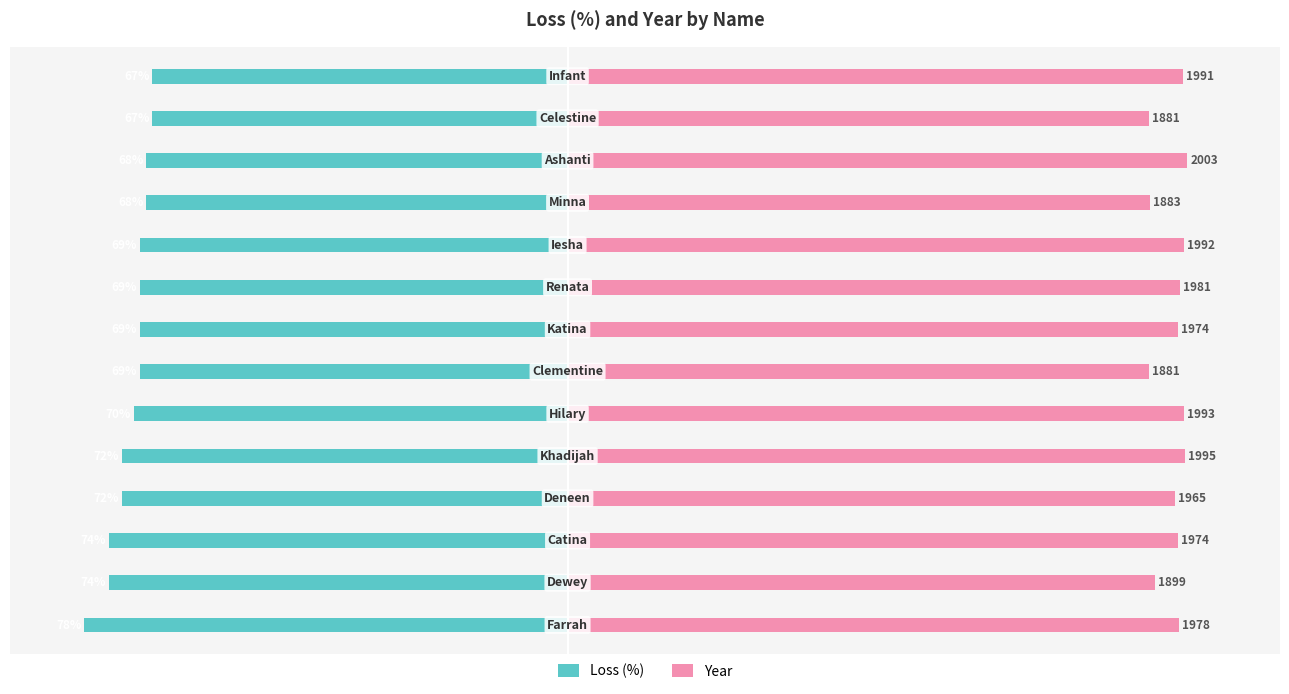

How many values in the Year series are below 98?

4